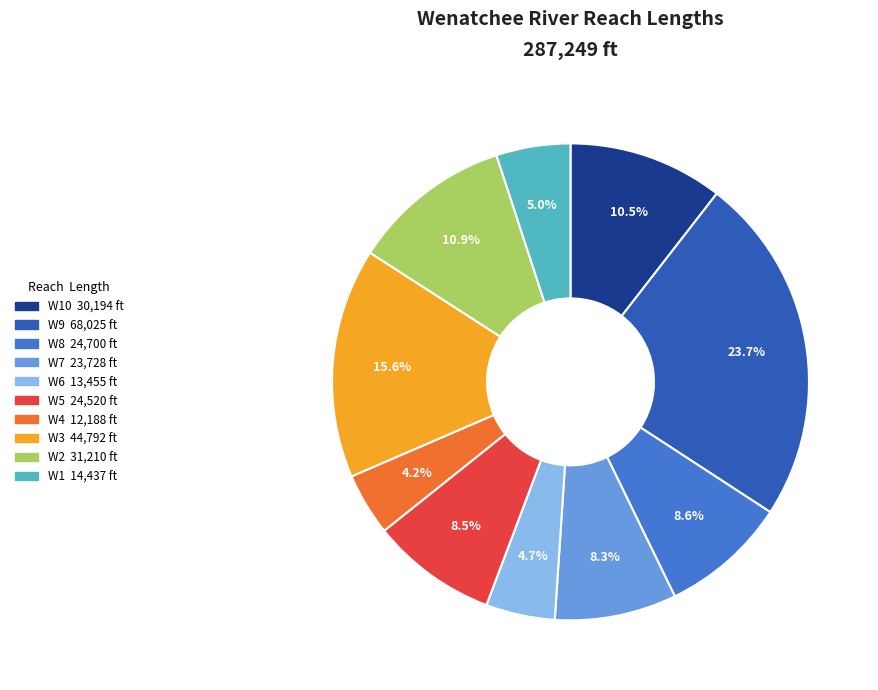

Does any single category account for the majority?

No